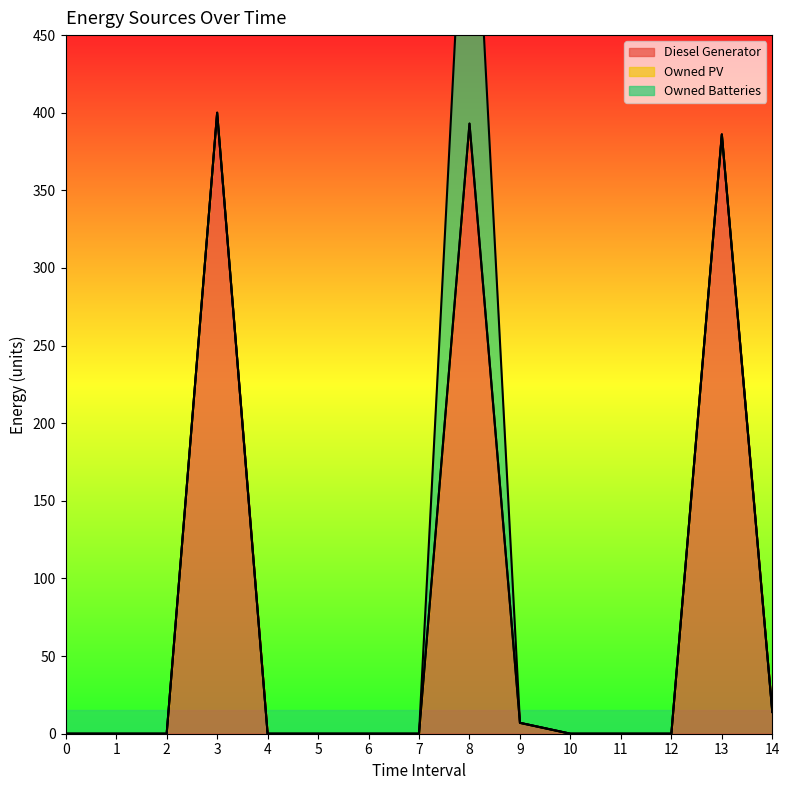

True or false: Owned PV and Diesel Generator cross at least once.

False